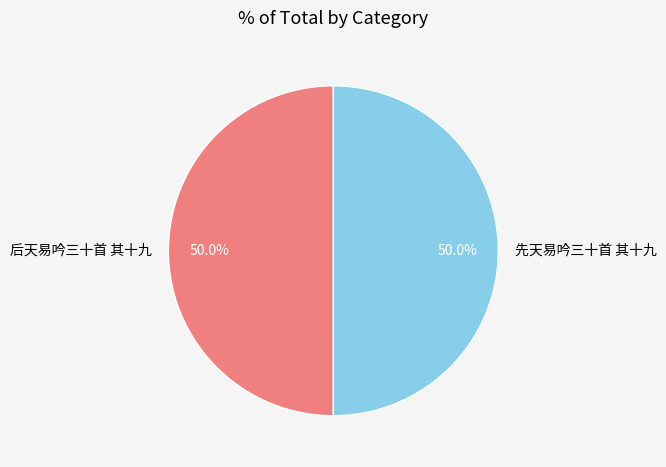

Approximately how many times larger is the value at 先天易吟三十首 其十九 compared to 后天易吟三十首 其十九?

1.0